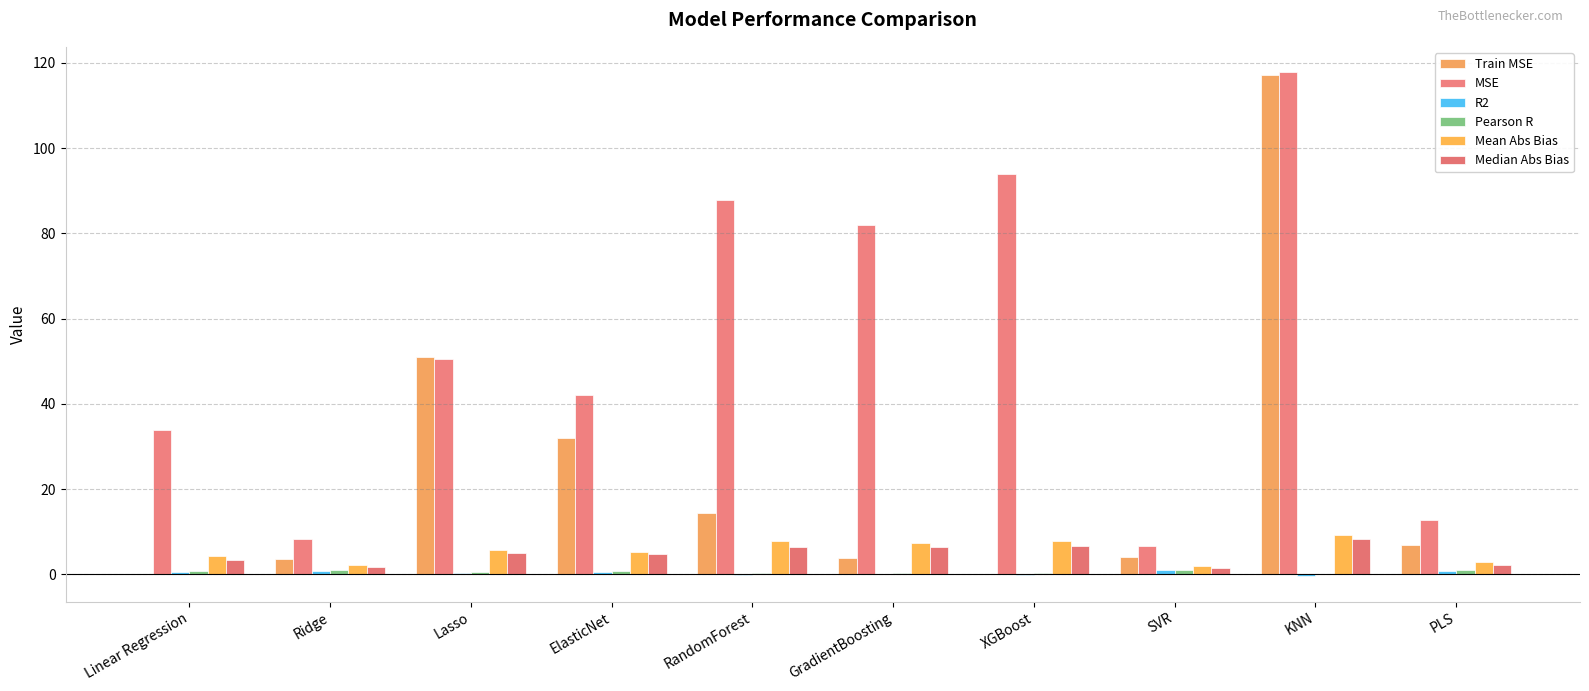

Reading right to left, extract all data points from this chart.

Train MSE: PLS=7.0	KNN=117.1	SVR=4.1	XGBoost=0.0	GradientBoosting=3.9	RandomForest=14.4	ElasticNet=31.9	Lasso=51.0	Ridge=3.5	Linear Regression=0.0
MSE: PLS=12.8	KNN=117.8	SVR=6.7	XGBoost=93.9	GradientBoosting=82.0	RandomForest=87.8	ElasticNet=42.1	Lasso=50.6	Ridge=8.2	Linear Regression=34.0
R2: PLS=0.8	KNN=-0.5	SVR=0.9	XGBoost=-0.2	GradientBoosting=-0.0	RandomForest=-0.1	ElasticNet=0.5	Lasso=0.4	Ridge=0.9	Linear Regression=0.6
Pearson R: PLS=0.9	KNN=0.1	SVR=1.0	XGBoost=0.2	GradientBoosting=0.4	RandomForest=0.3	ElasticNet=0.7	Lasso=0.6	Ridge=1.0	Linear Regression=0.9
Mean Abs Bias: PLS=2.8	KNN=9.2	SVR=1.9	XGBoost=7.9	GradientBoosting=7.5	RandomForest=7.7	ElasticNet=5.2	Lasso=5.8	Ridge=2.2	Linear Regression=4.4
Median Abs Bias: PLS=2.2	KNN=8.3	SVR=1.5	XGBoost=6.6	GradientBoosting=6.5	RandomForest=6.5	ElasticNet=4.8	Lasso=5.0	Ridge=1.8	Linear Regression=3.5